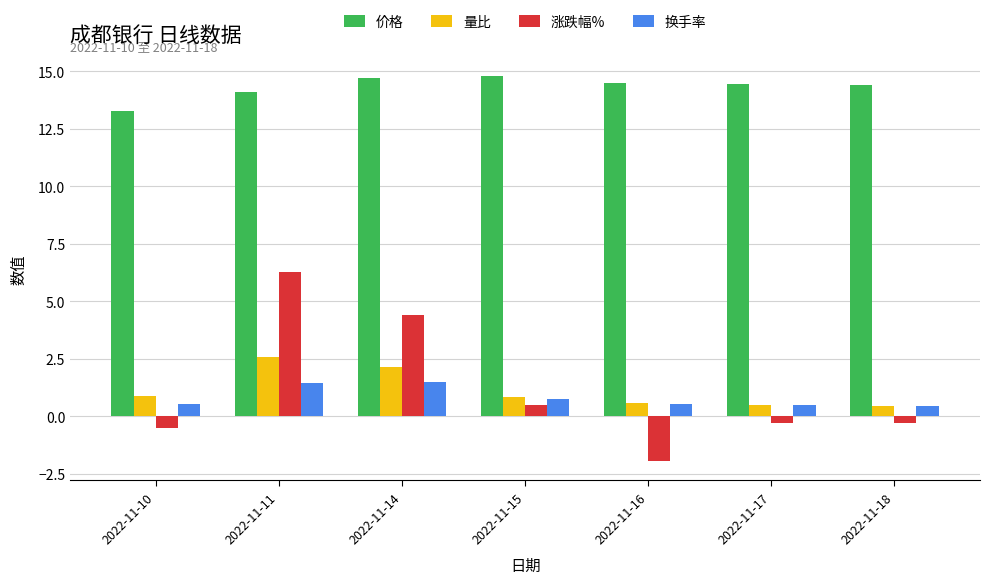

At which category is the sum across all series the highest?

2022-11-11